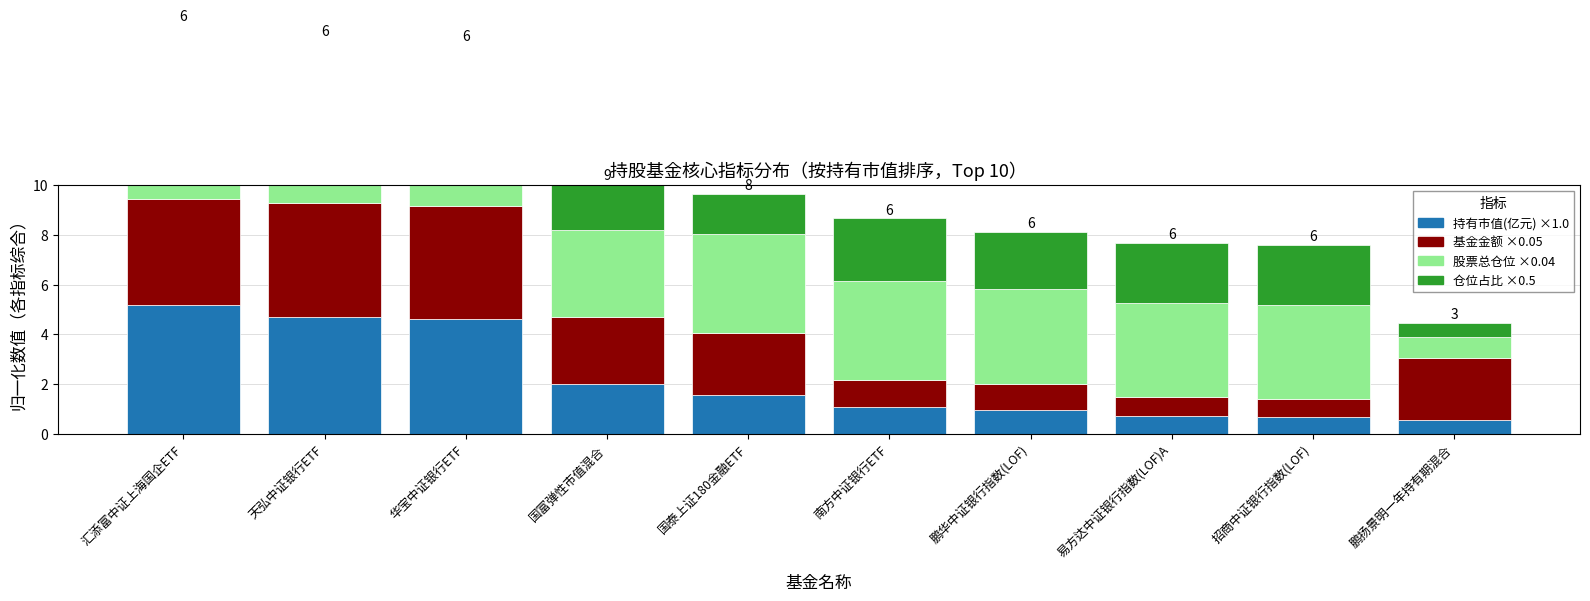

At which category is the sum across all series the highest?

汇添富中证上海国企ETF